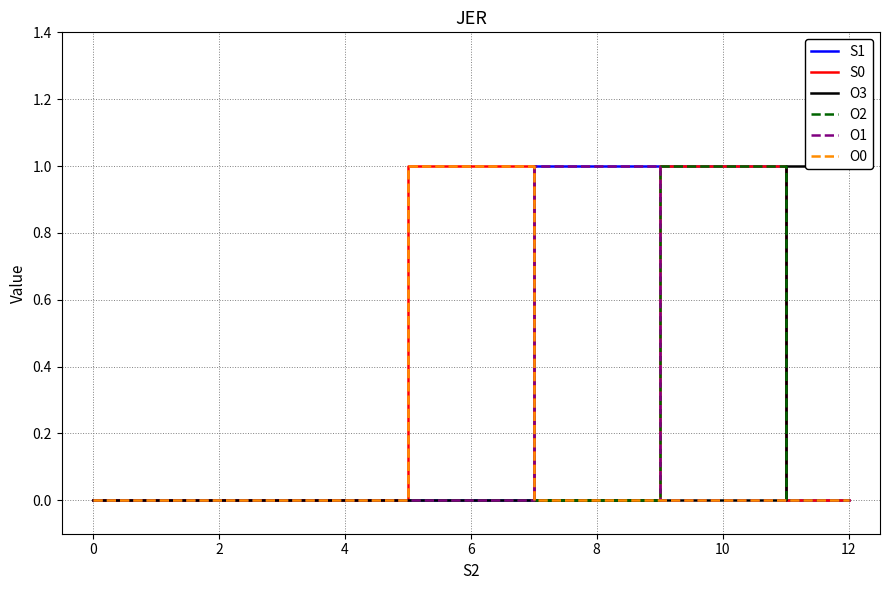

Count the number of categories in the chart.

13